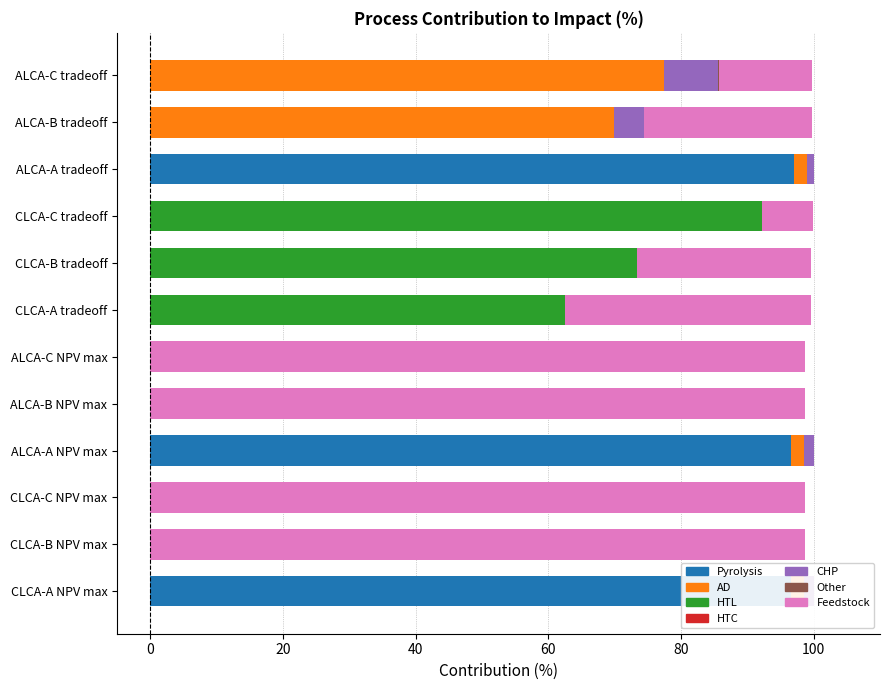

How many bars are there in each group?

6